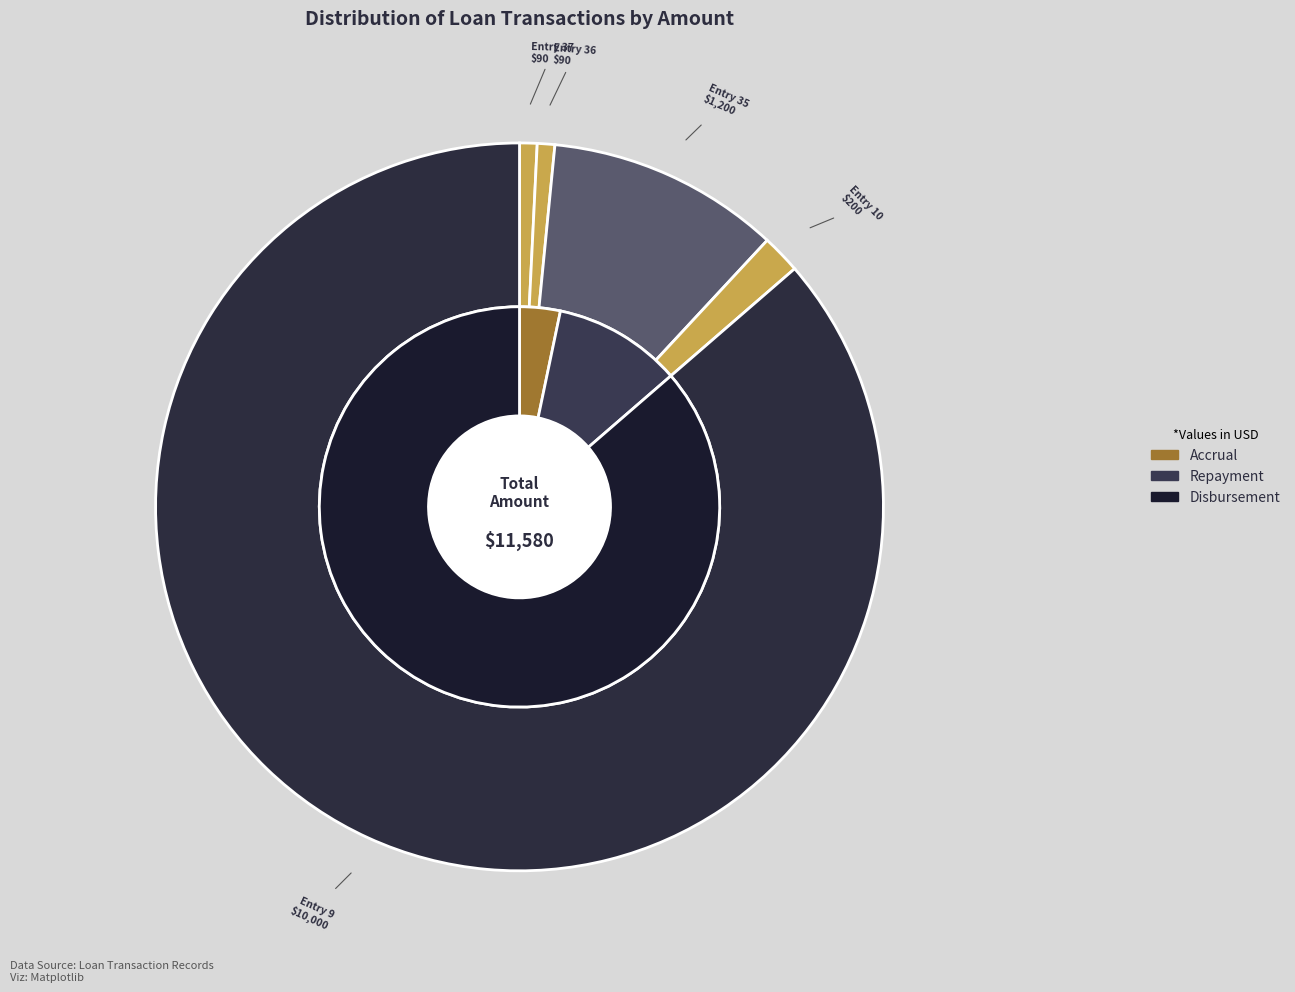

To the nearest percent, what is the difference between the largest and smallest slice percentages?

86%